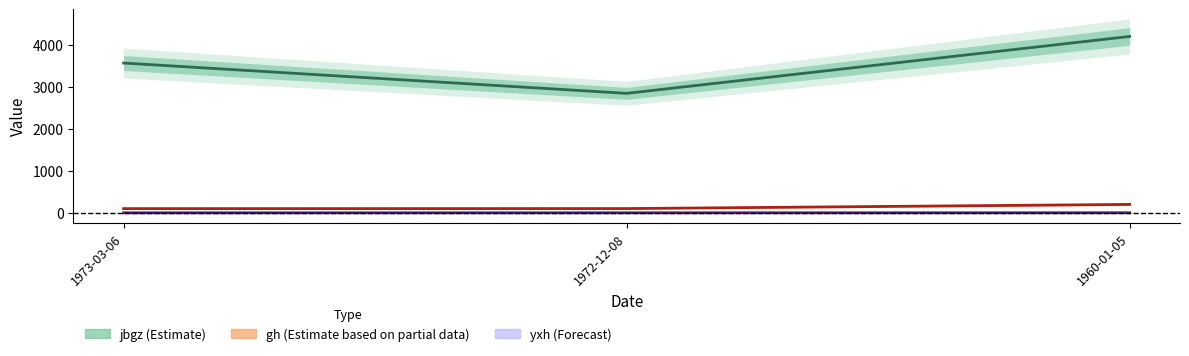

What is the difference between the highest and lowest values at 1960-01-05?

4198